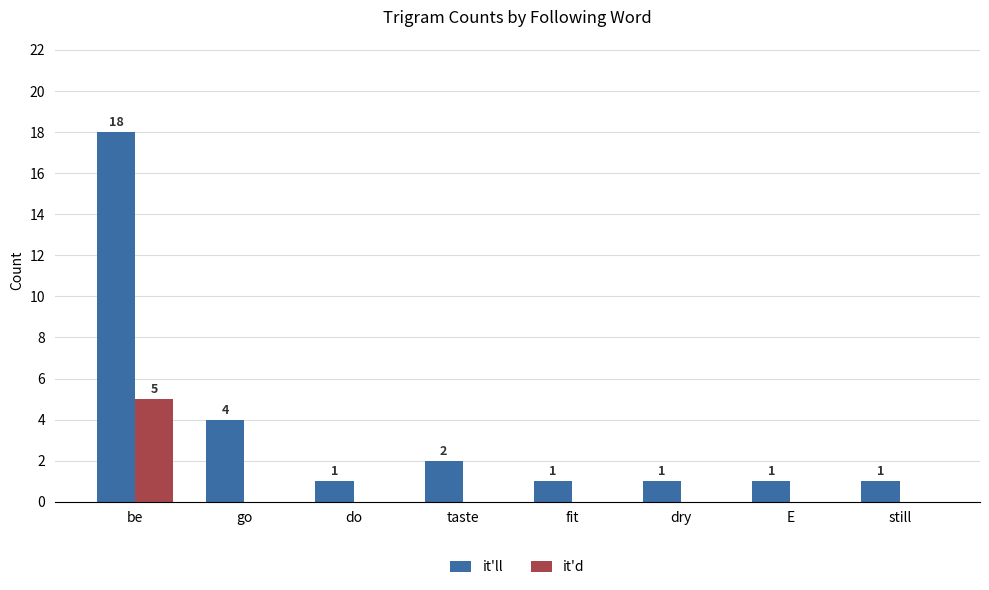

Does the chart contain stacked bars?

No